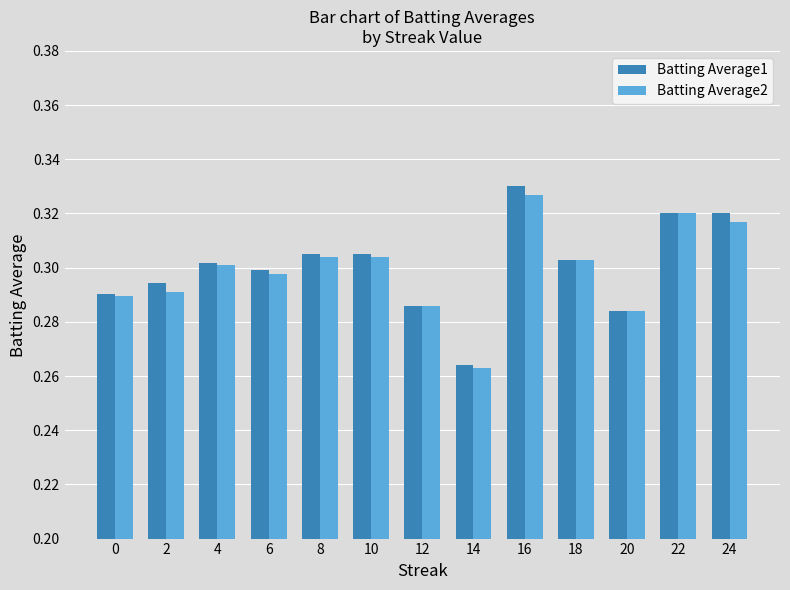

Is the value of Batting Average1 at 2 greater than the value of Batting Average2 at 10?

No